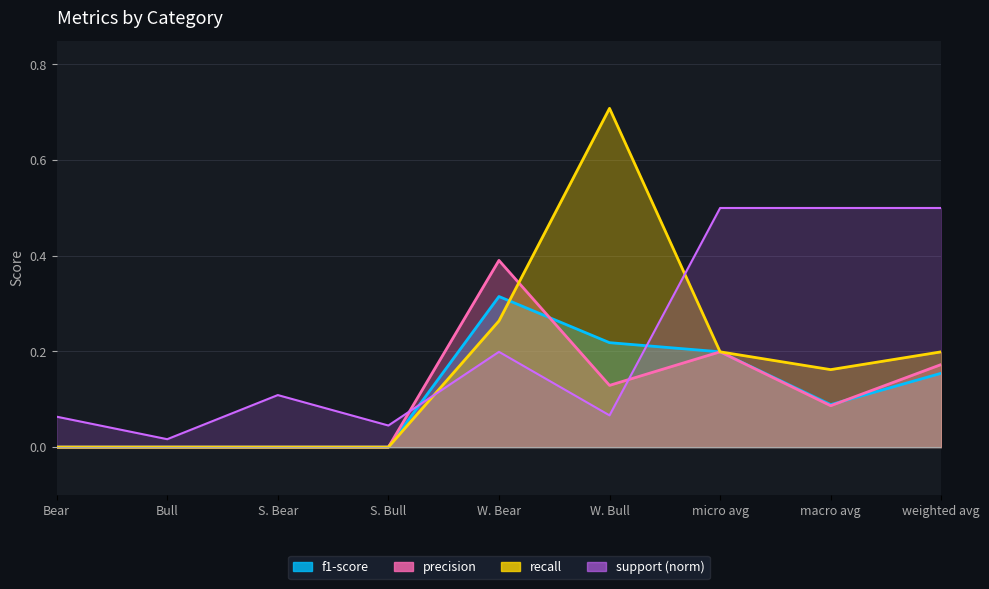

Is the value of recall at S. Bear greater than the value of f1-score at macro avg?

No